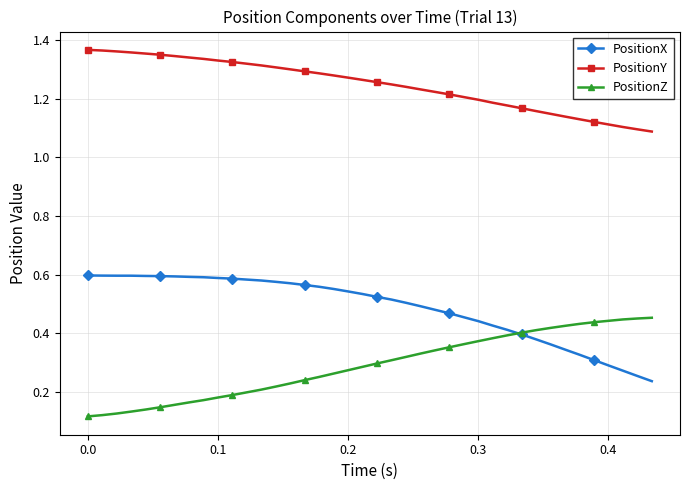

Rank the series by their maximum value, from highest to lowest.

PositionY, PositionX, PositionZ